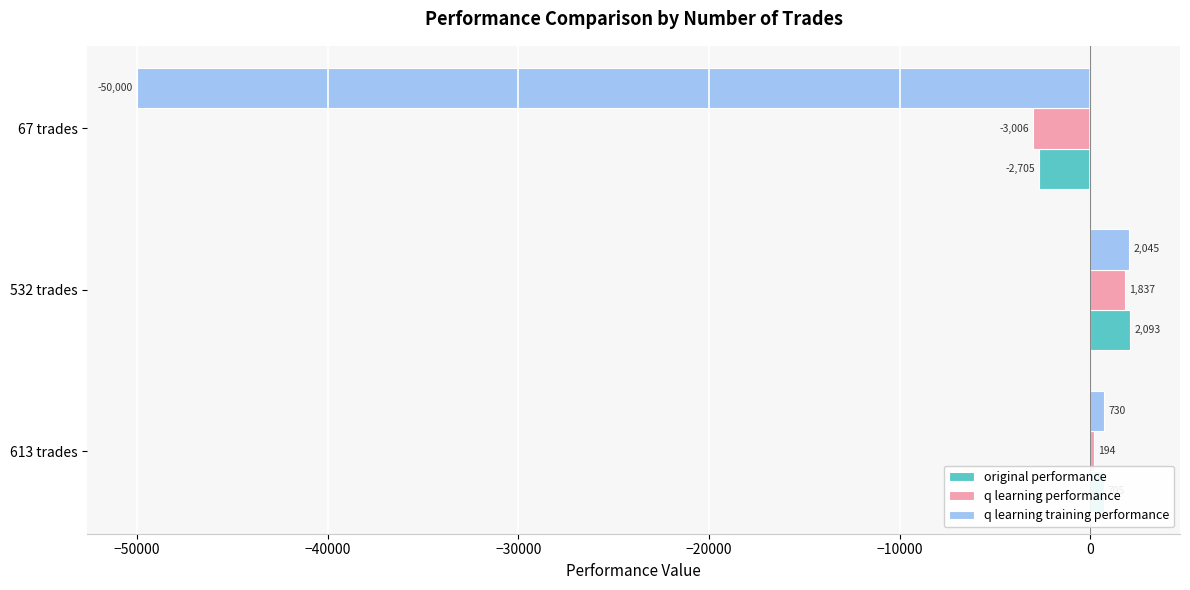

List the series in order of their peak value, lowest first.

q learning performance, q learning training performance, original performance